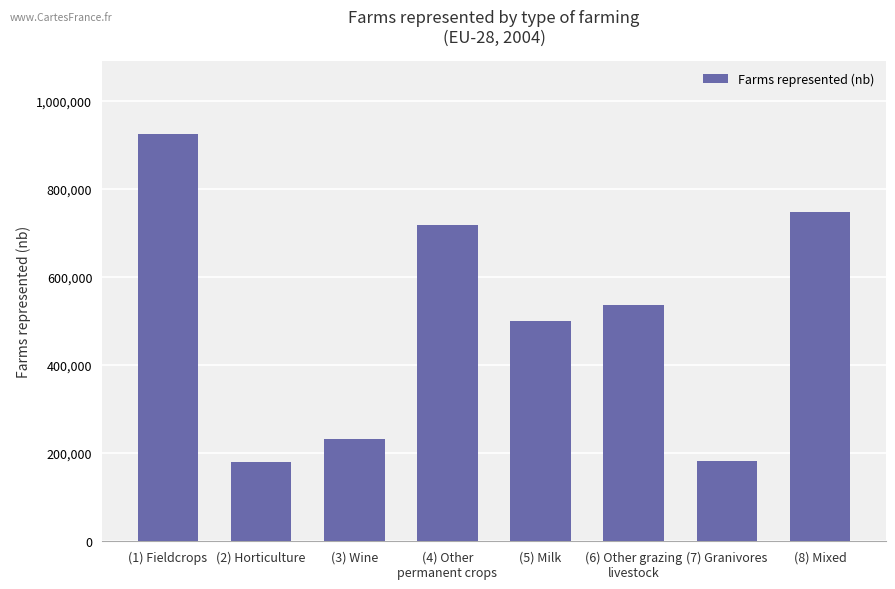

What is the change in value from (2) Horticulture to (5) Milk?

+318809.8